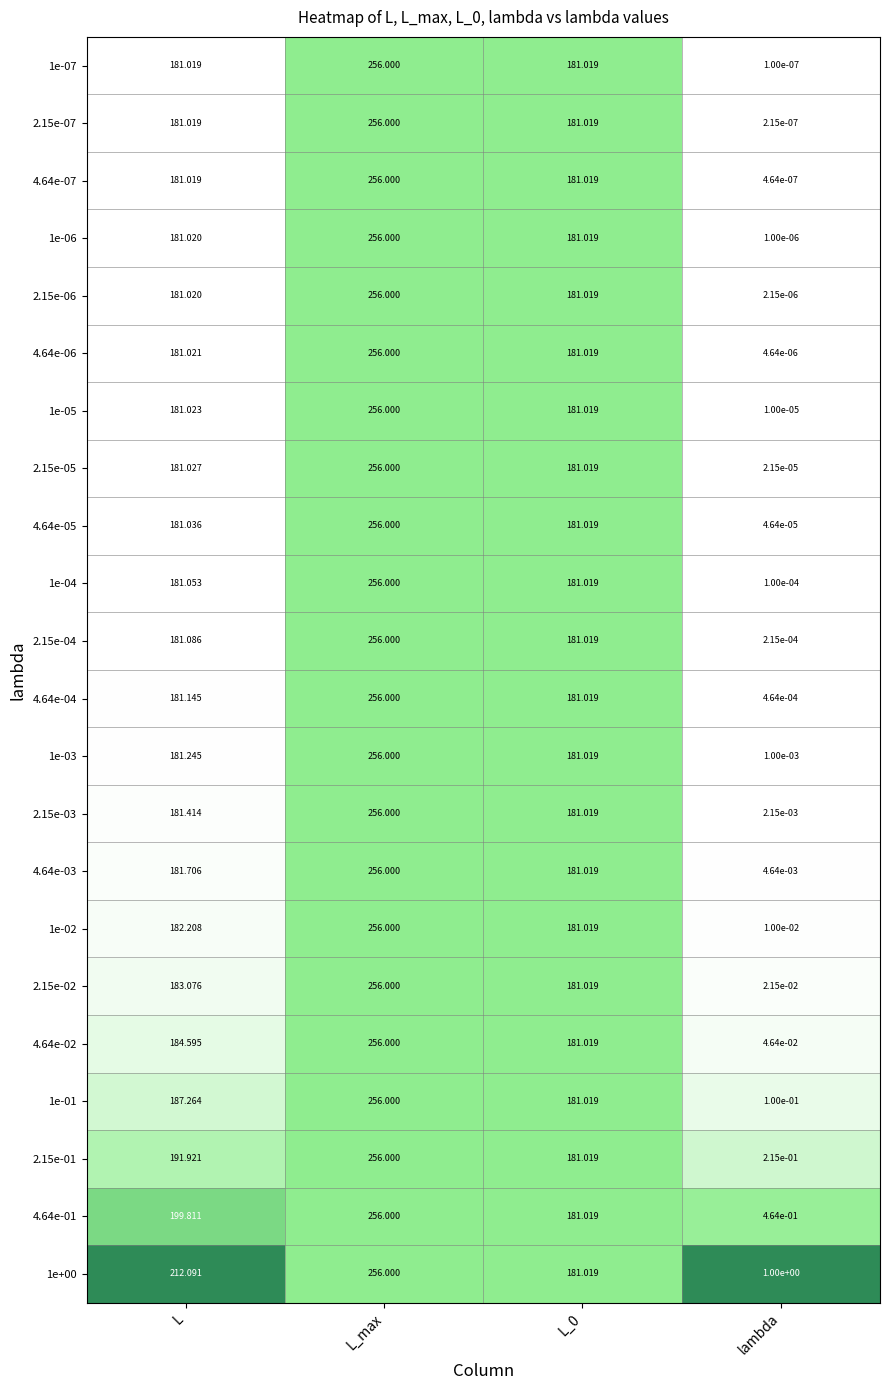

At which category is the sum across all series the highest?

L_max